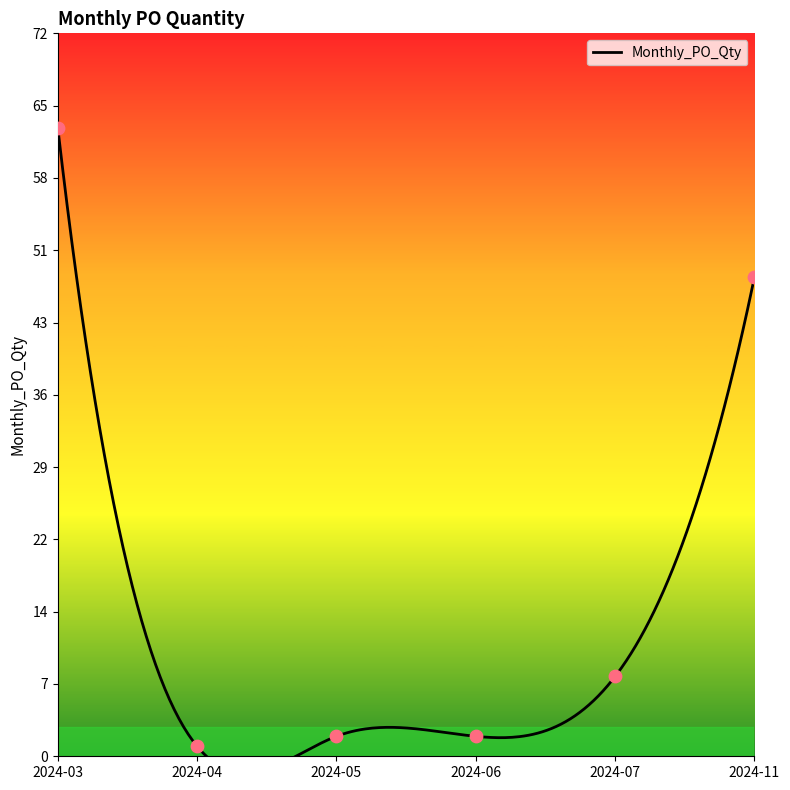

What is the change in value from 2024-04 to 2024-11?

+47